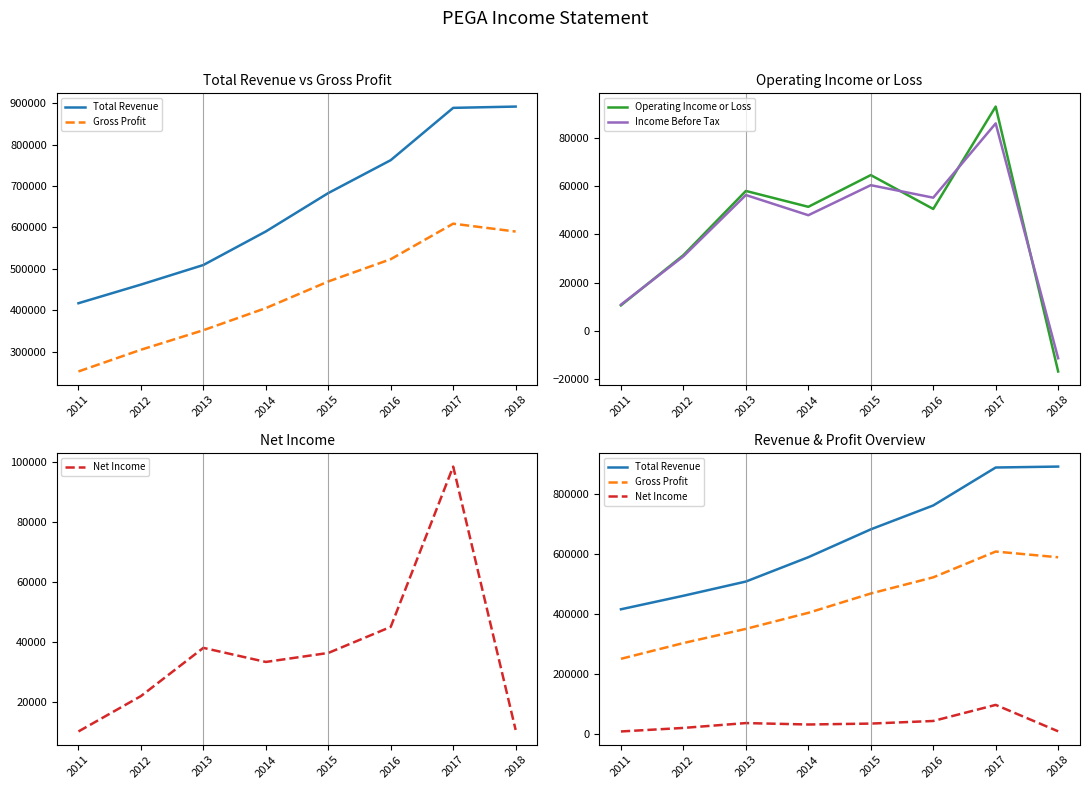

Between 2015 and 2011, which is larger?

2015